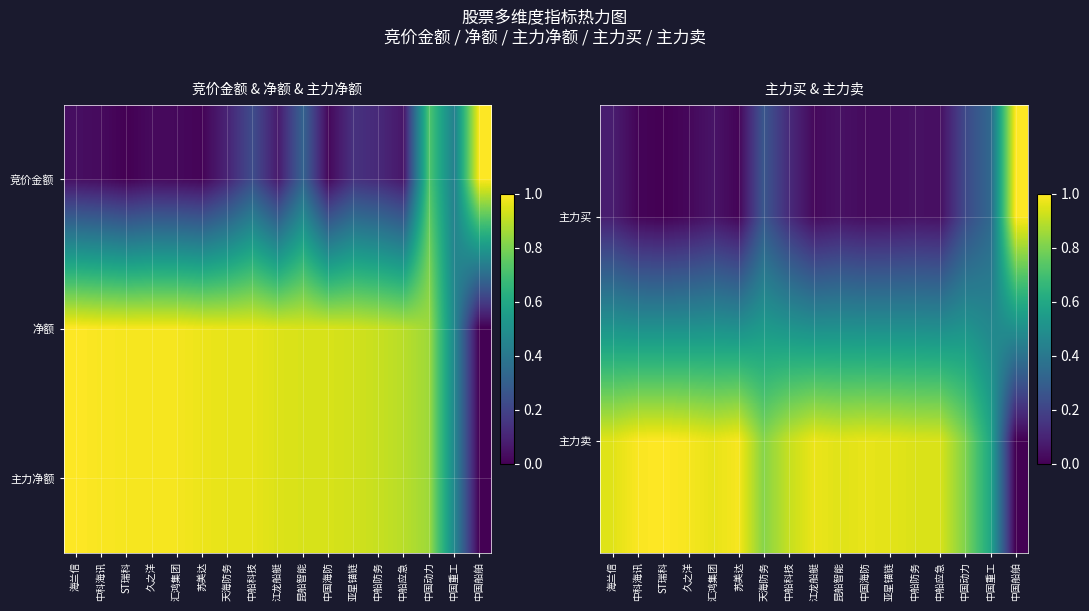

Rank the series at 海兰信 from lowest to highest value.

主力买, 主力卖, 主力净额